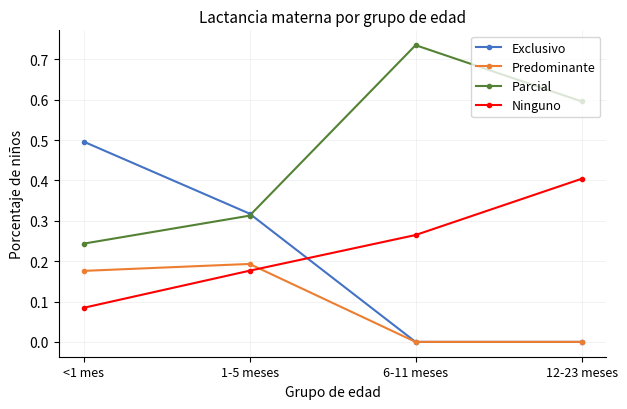

Rank the categories by Parcial value from lowest to highest.

<1 mes, 1-5 meses, 12-23 meses, 6-11 meses